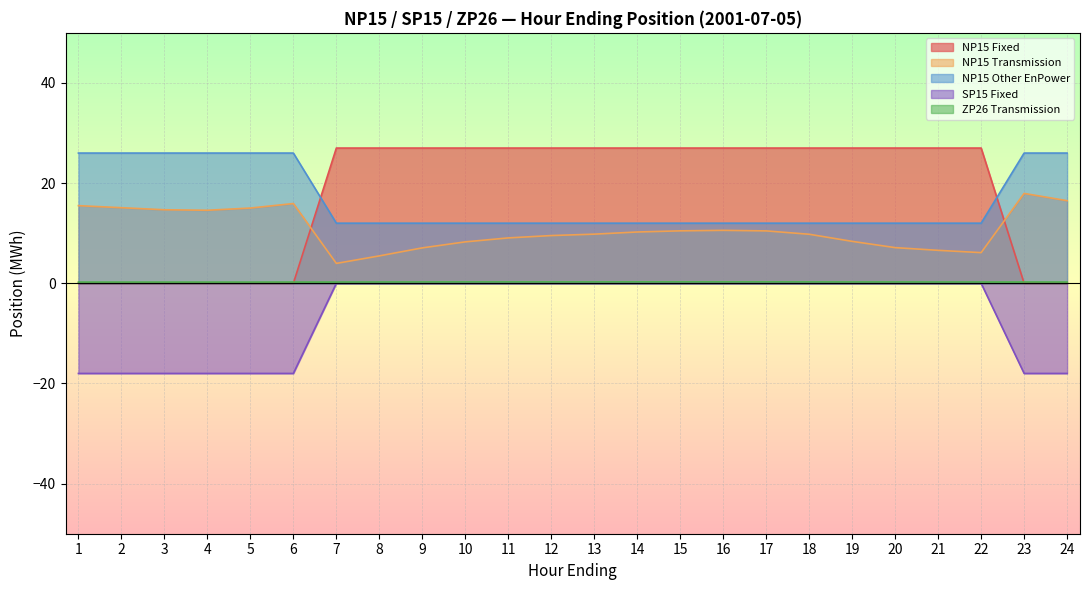

Which series has the largest total across all categories?

NP15 Fixed